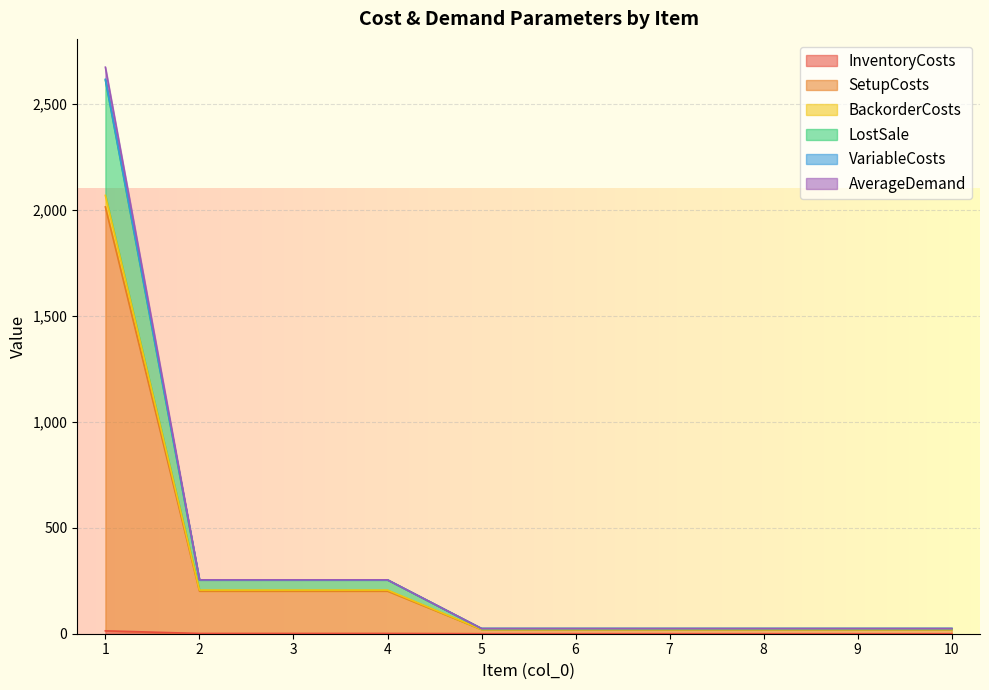

True or false: SetupCosts and LostSale intersect in this chart.

False